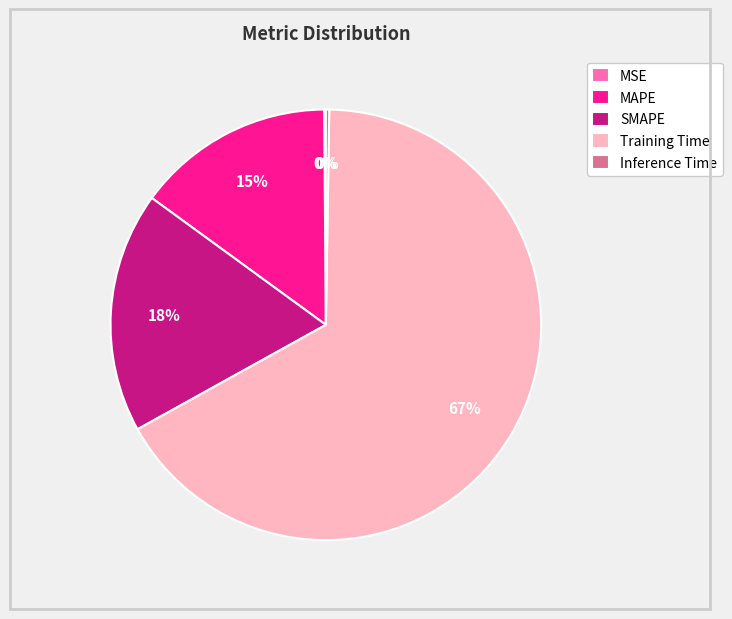

The SMAPE slice represents 18% of the pie. True or false?

True